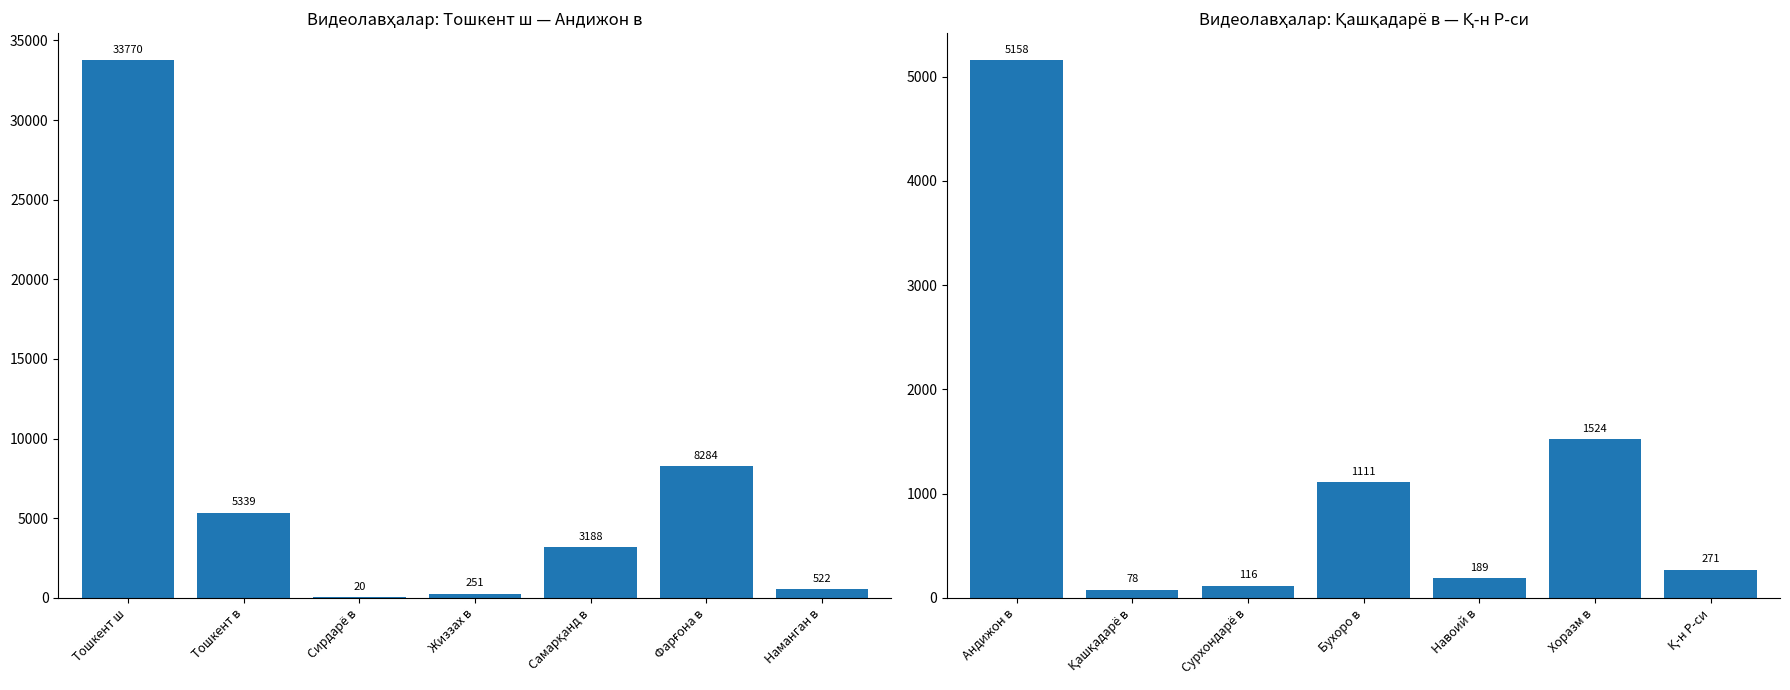

True or false: the data shows 1452 at Бухоро в.

False